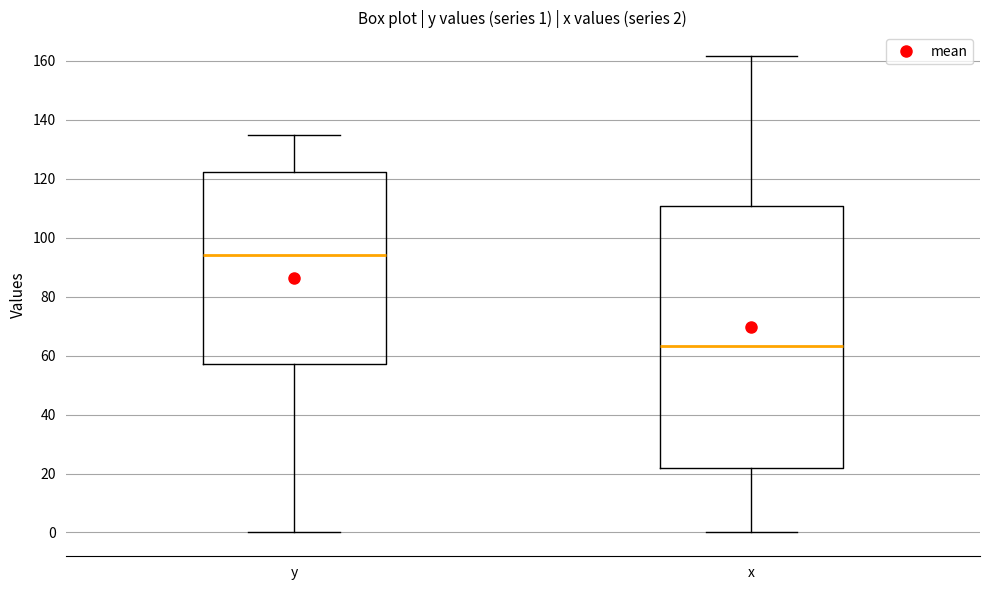

Which box is the tallest, from its lower edge to its upper edge?

x